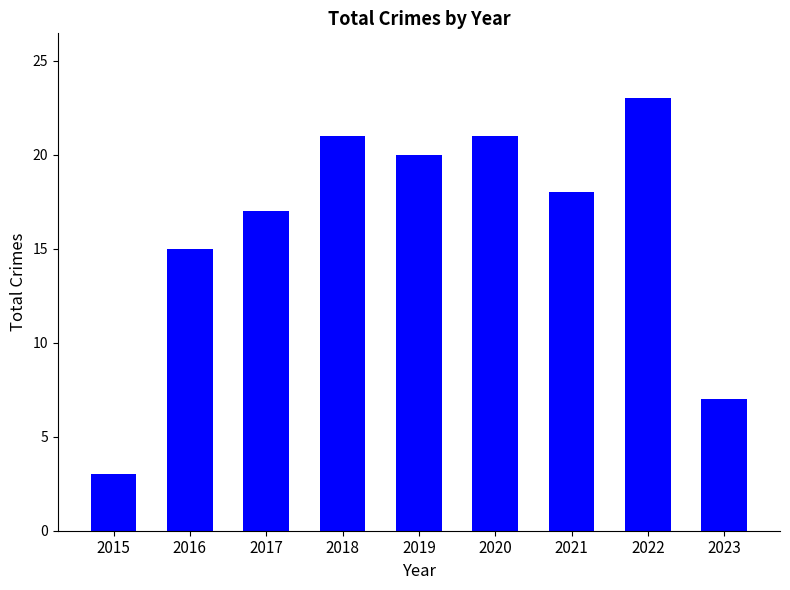

At which category does the chart reach its minimum across all series?

2015